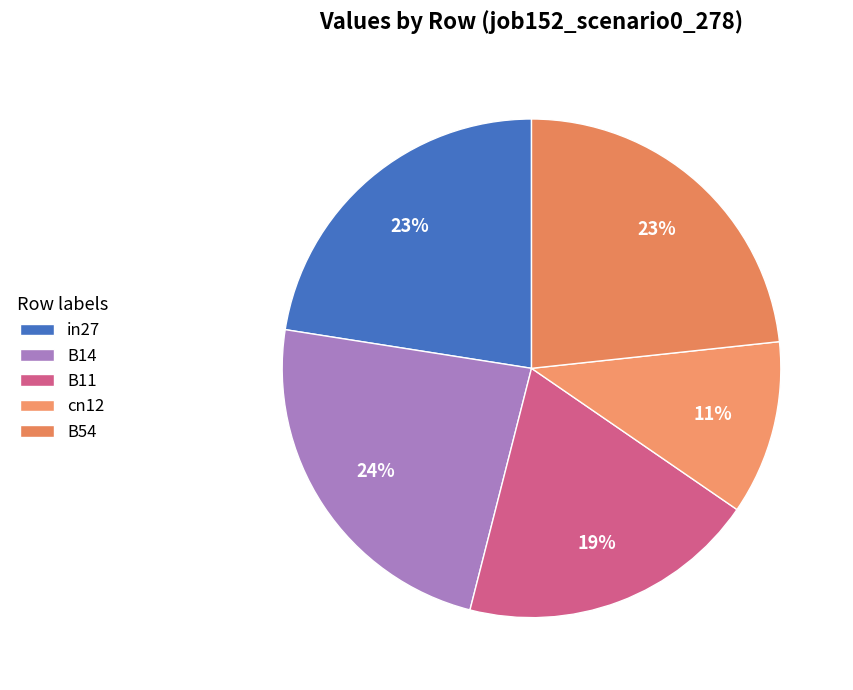

To the nearest percent, what percentage of the pie is B14?

24%